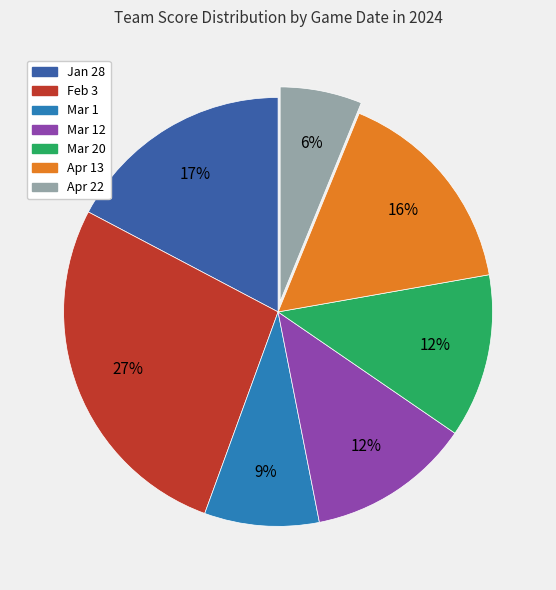

How many segments does this pie chart have?

7